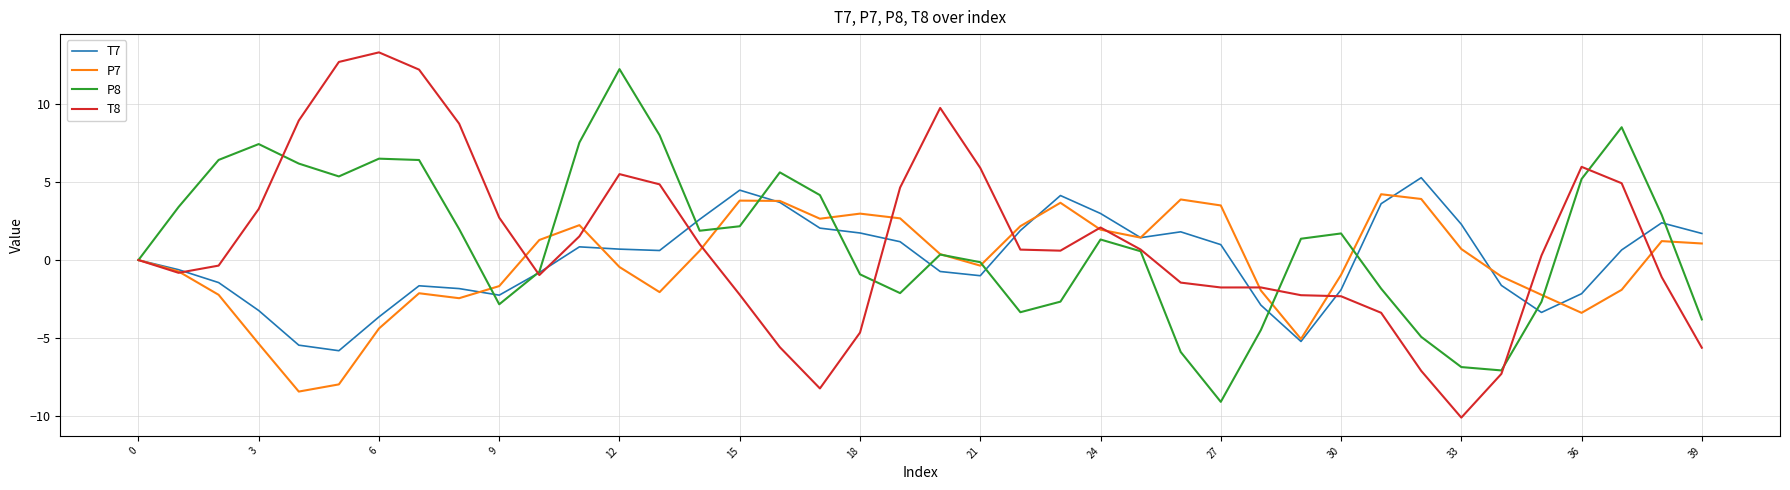

Which series has the largest range (max minus min)?

T8